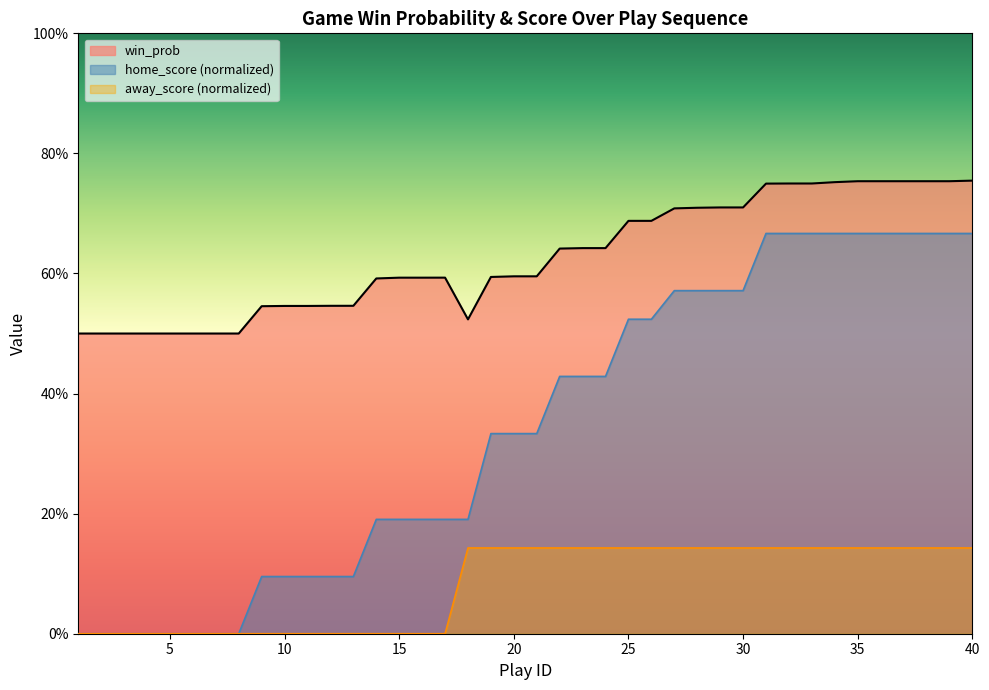

Reading left to right, extract all data points from this chart.

win_prob: 1=0.5	2=0.5	3=0.5	4=0.5	5=0.5	6=0.5	7=0.5	8=0.5	9=0.5	10=0.5	11=0.5	12=0.5	13=0.5	14=0.6	15=0.6	16=0.6	17=0.6	18=0.5	19=0.6	20=0.6	21=0.6	22=0.6	23=0.6	24=0.6	25=0.7	26=0.7	27=0.7	28=0.7	29=0.7	30=0.7	31=0.7	32=0.7	33=0.7	34=0.8	35=0.8	36=0.8	37=0.8	38=0.8	39=0.8	40=0.8
home_score: 1=0.0	2=0.0	3=0.0	4=0.0	5=0.0	6=0.0	7=0.0	8=0.0	9=0.1	10=0.1	11=0.1	12=0.1	13=0.1	14=0.2	15=0.2	16=0.2	17=0.2	18=0.2	19=0.3	20=0.3	21=0.3	22=0.4	23=0.4	24=0.4	25=0.5	26=0.5	27=0.6	28=0.6	29=0.6	30=0.6	31=0.7	32=0.7	33=0.7	34=0.7	35=0.7	36=0.7	37=0.7	38=0.7	39=0.7	40=0.7
away_score: 1=0.0	2=0.0	3=0.0	4=0.0	5=0.0	6=0.0	7=0.0	8=0.0	9=0.0	10=0.0	11=0.0	12=0.0	13=0.0	14=0.0	15=0.0	16=0.0	17=0.0	18=0.1	19=0.1	20=0.1	21=0.1	22=0.1	23=0.1	24=0.1	25=0.1	26=0.1	27=0.1	28=0.1	29=0.1	30=0.1	31=0.1	32=0.1	33=0.1	34=0.1	35=0.1	36=0.1	37=0.1	38=0.1	39=0.1	40=0.1